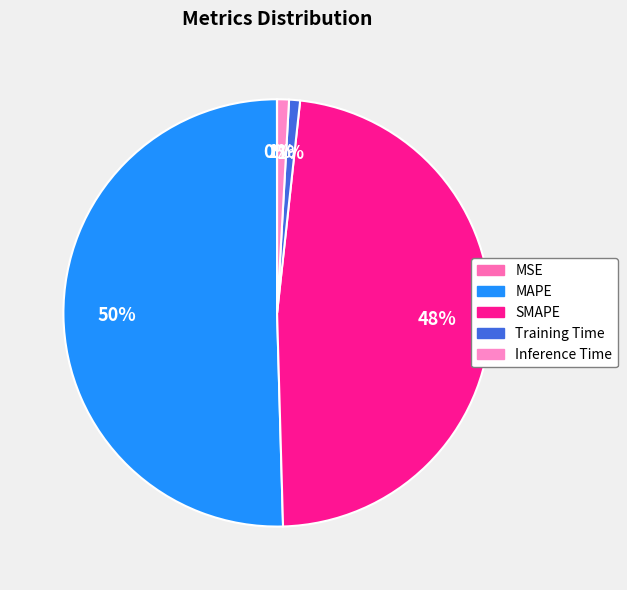

What is the change in value from MAPE to Training Time?

-10.7